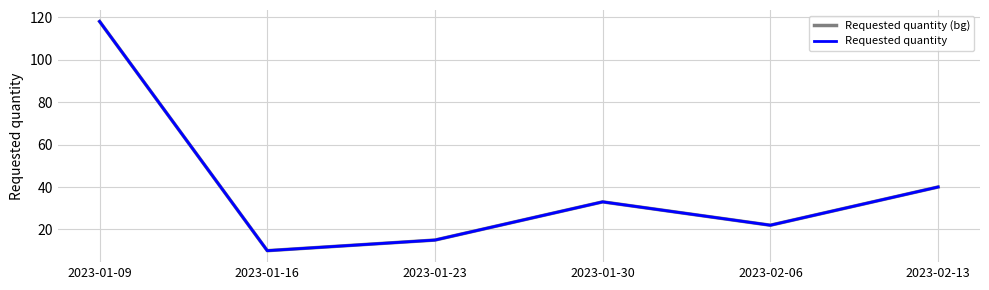

Does the chart have visible grid lines?

Yes